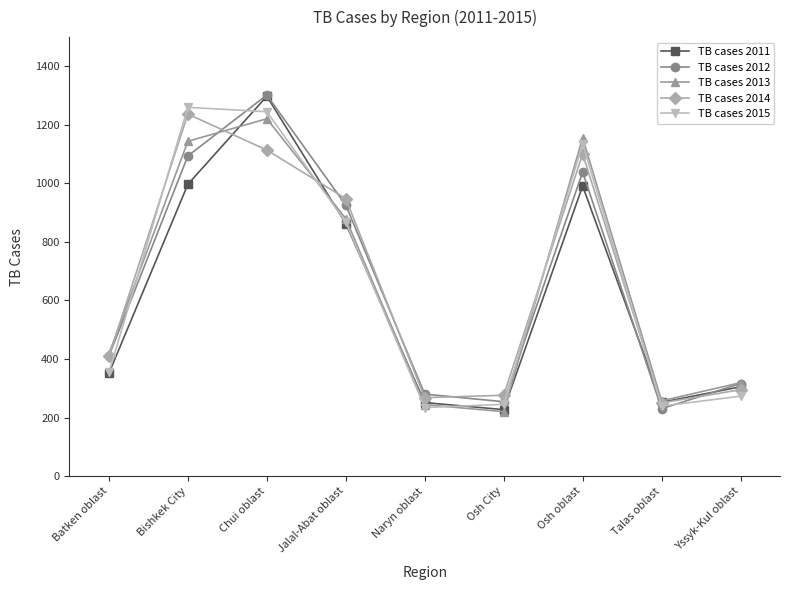

What is the difference between the second highest and minimum values in the TB cases 2012 series?

864